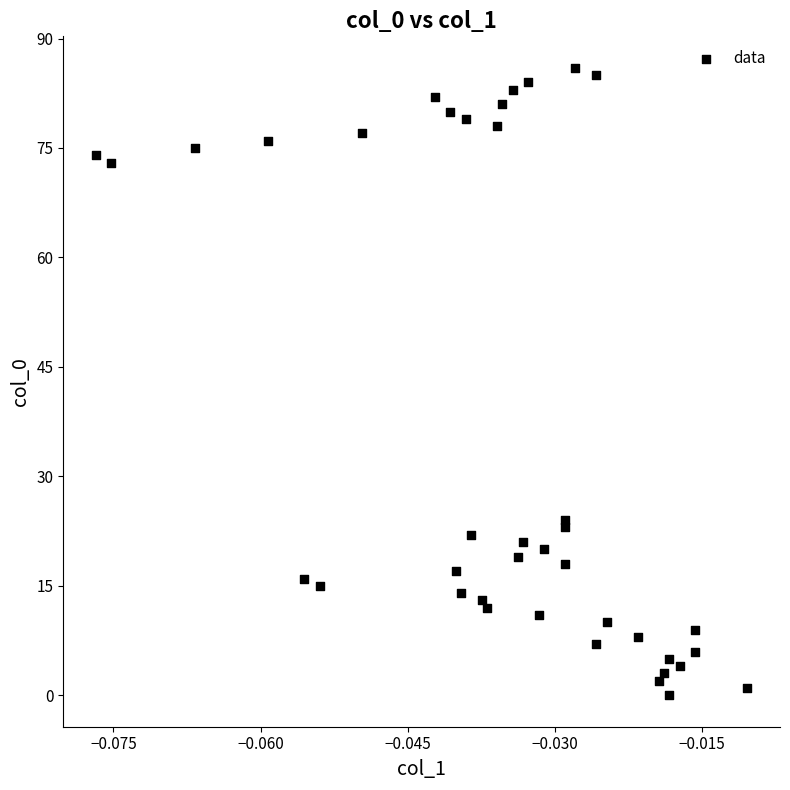

What is the range of Y values (max minus min)?

86